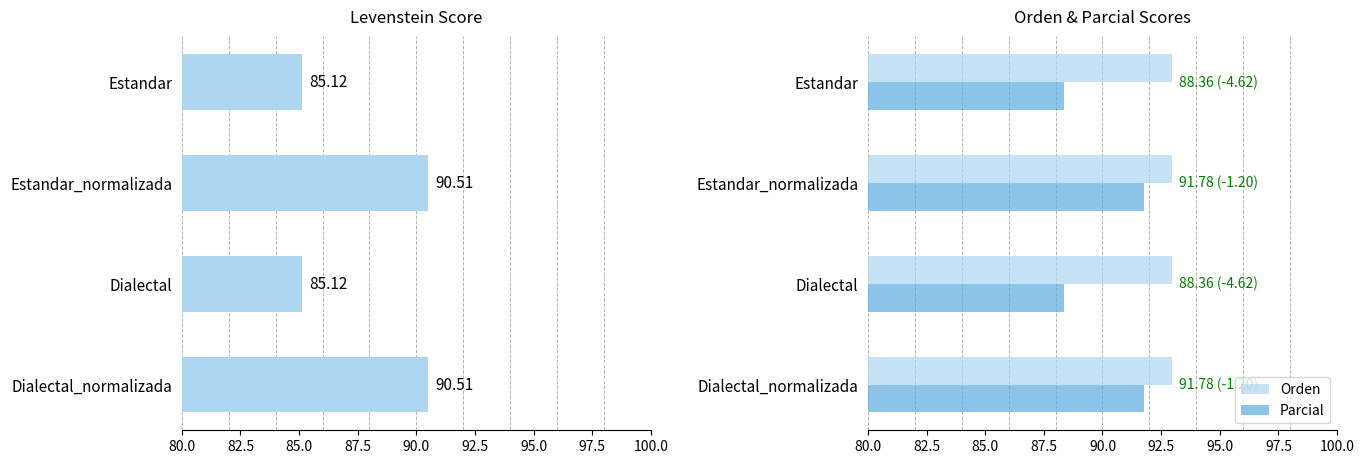

Read the Orden value at Estandar.

93.0